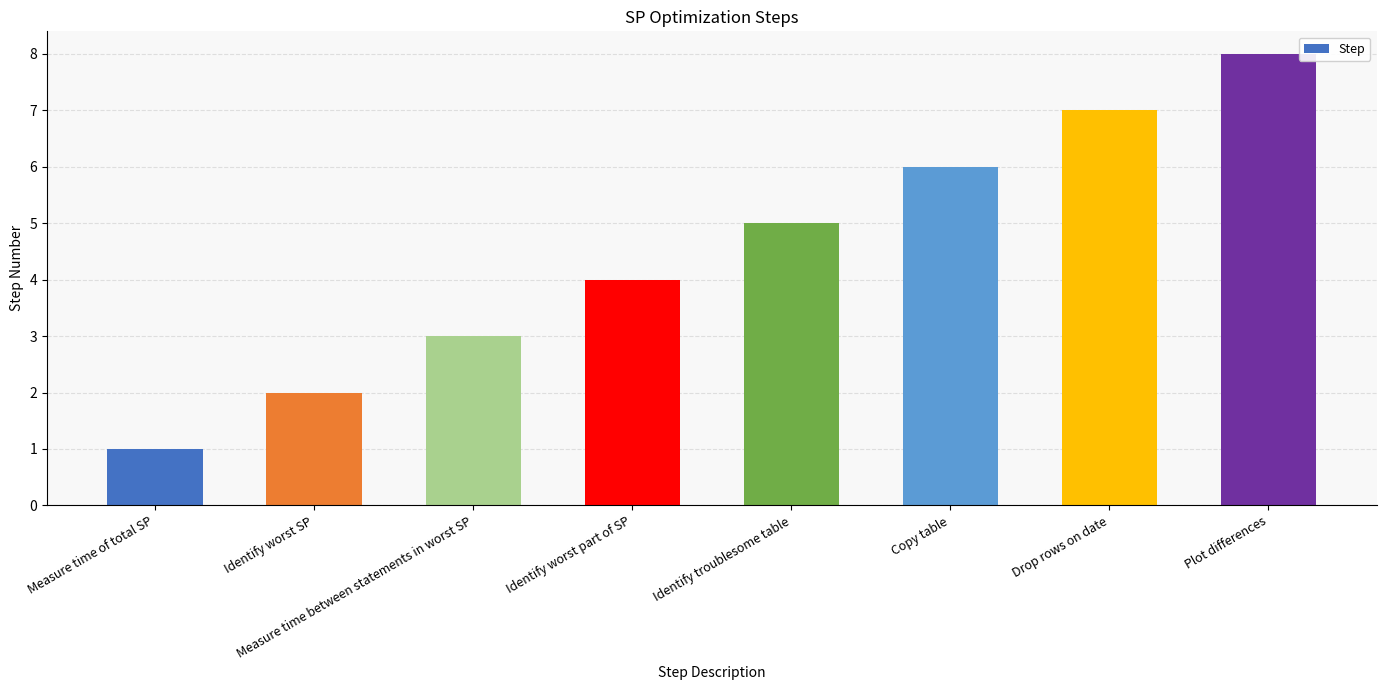

What is the difference between the second highest and second lowest values?

5